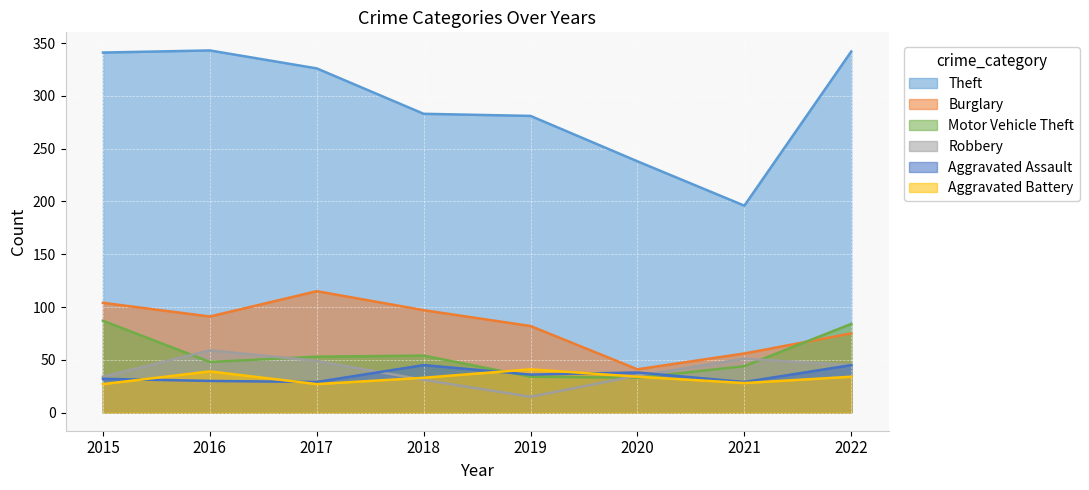

Reading left to right, transcribe all the data shown in this chart.

Theft: 2015=341	2016=343	2017=326	2018=283	2019=281	2020=238	2021=196	2022=342
Burglary: 2015=104	2016=91	2017=115	2018=97	2019=82	2020=41	2021=56	2022=75
Motor Vehicle Theft: 2015=87	2016=48	2017=53	2018=54	2019=34	2020=33	2021=44	2022=84
Robbery: 2015=34	2016=59	2017=49	2018=31	2019=15	2020=35	2021=51	2022=45
Aggravated Assault: 2015=32	2016=30	2017=29	2018=45	2019=36	2020=38	2021=29	2022=45
Aggravated Battery: 2015=27	2016=39	2017=27	2018=33	2019=41	2020=34	2021=28	2022=34